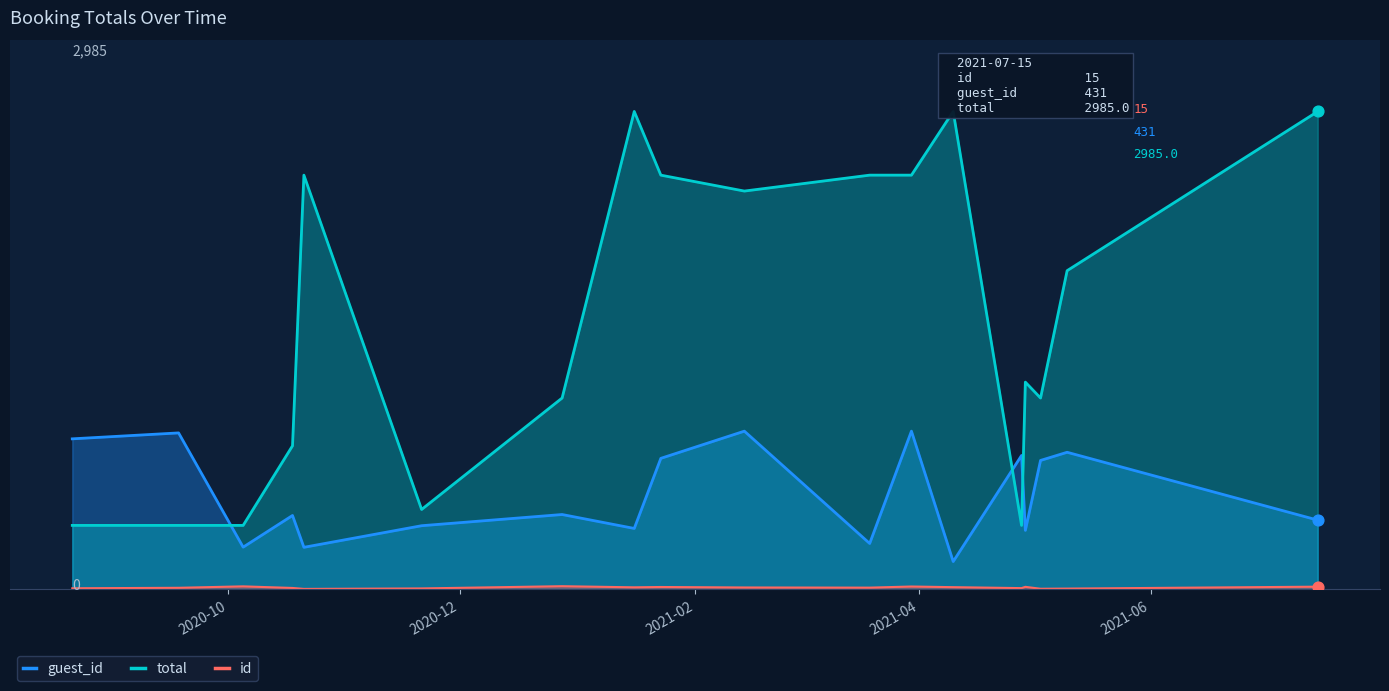

Which series has the widest spread of Y values?

total